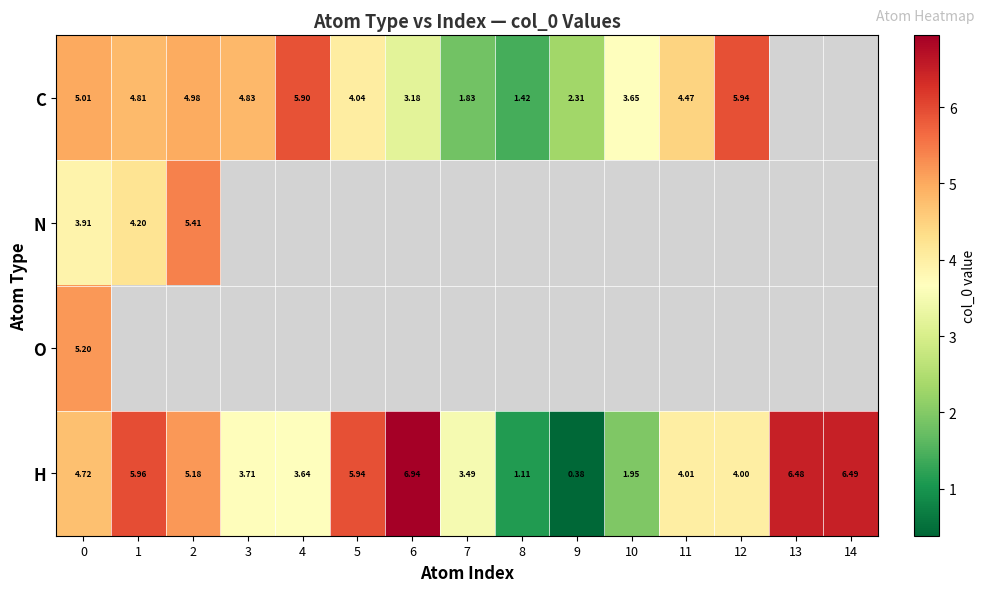

What is the greatest value displayed?

6.9